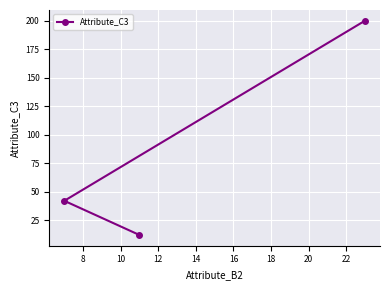

How many series are shown in this chart?

1